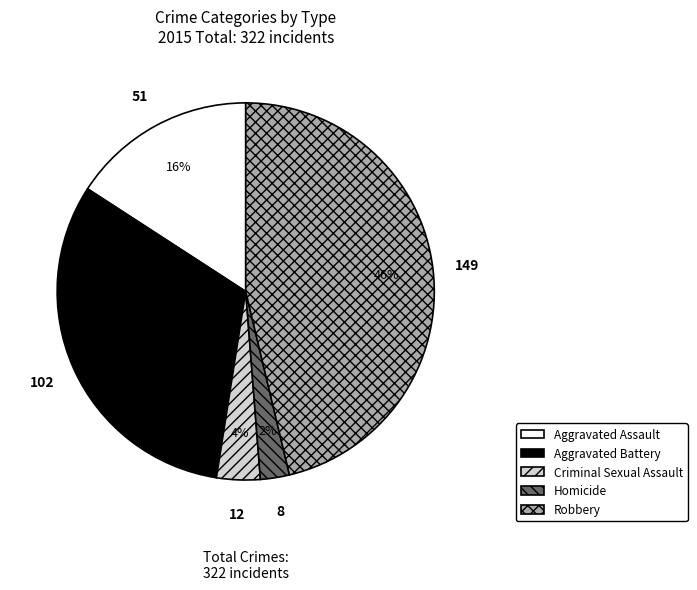

Do Aggravated Battery and Criminal Sexual Assault together represent more than half of the pie?

No